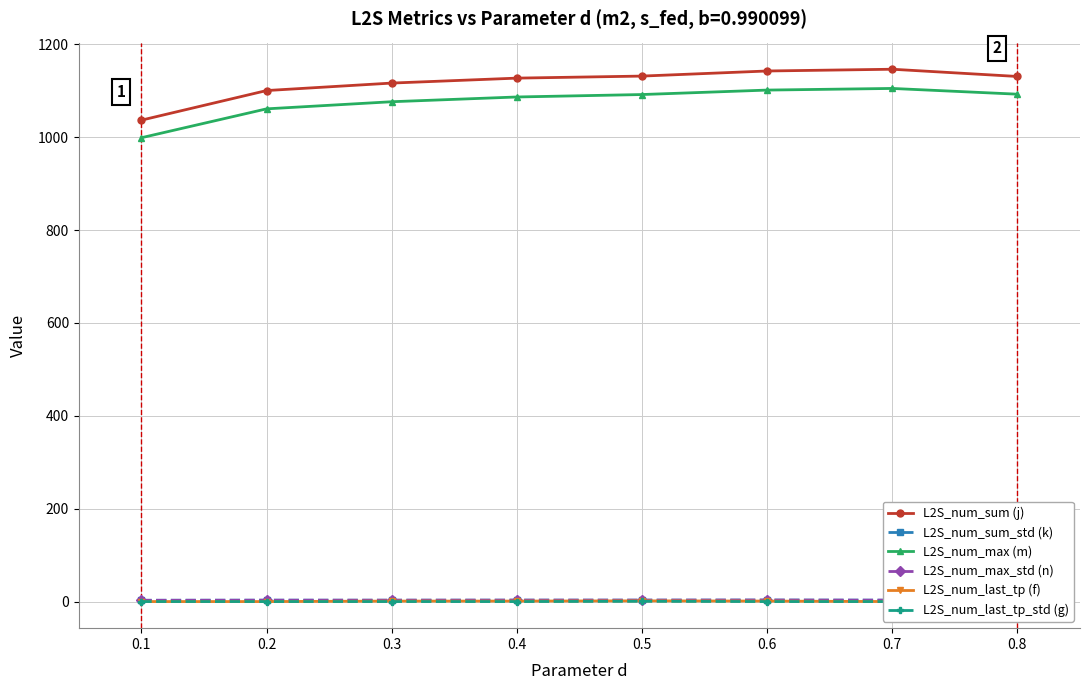

What is the value of the L2S_num_sum (j) point at the 6th from the left?

1142.6